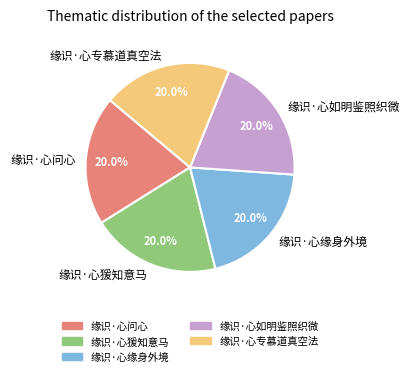

Is it true that 缘识·心问心 is 33% of the pie?

False